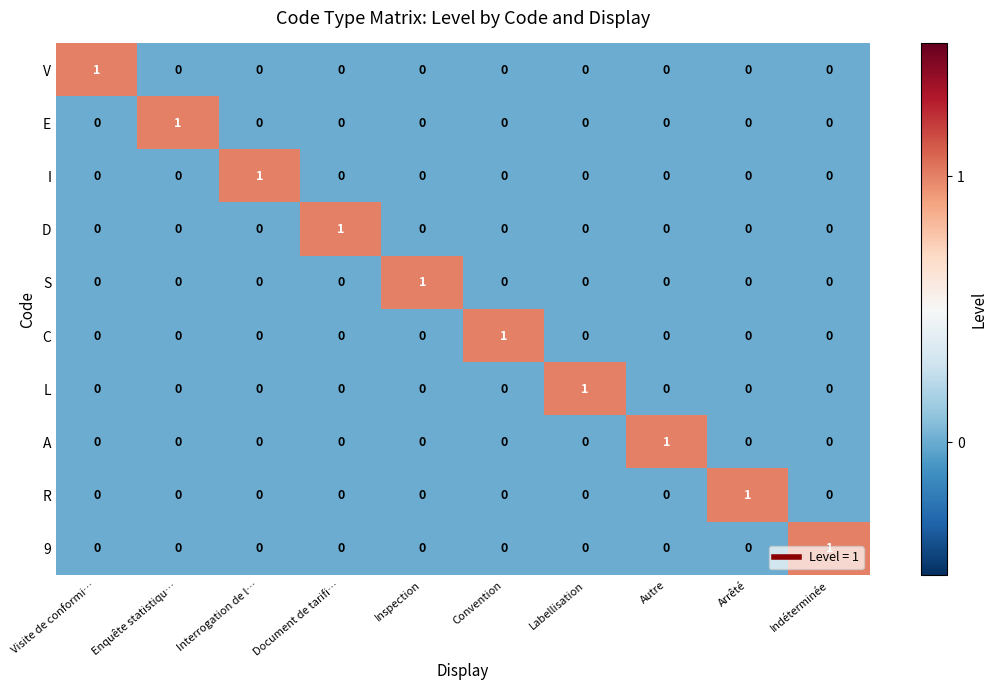

Which category has the highest value in the I series?

Interrogation de l…